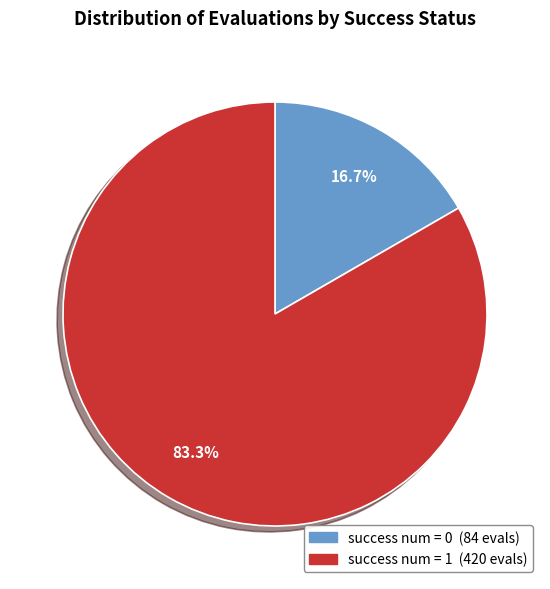

How many segments does this pie chart have?

2